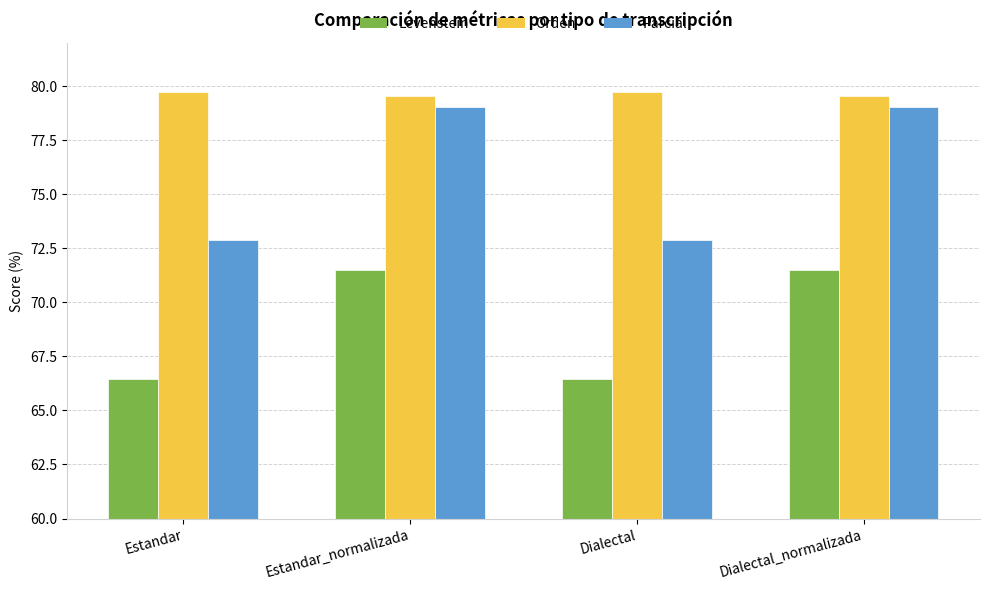

What is the smallest value displayed?

66.5